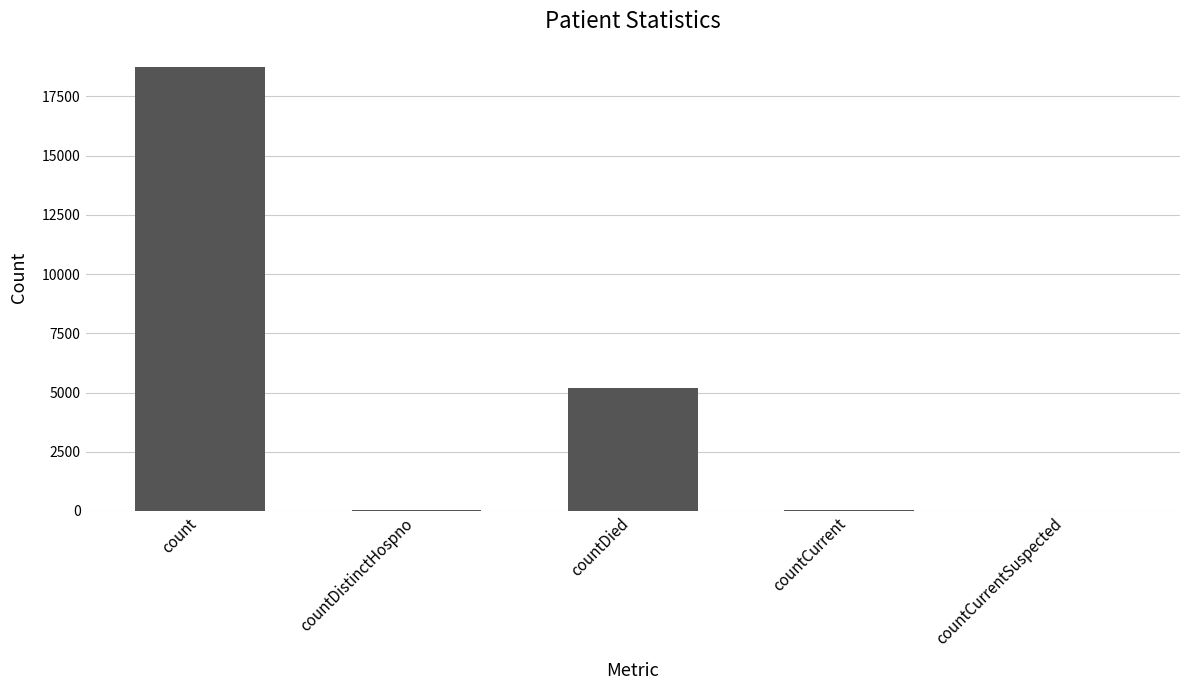

Where does the data first go above 45?

count